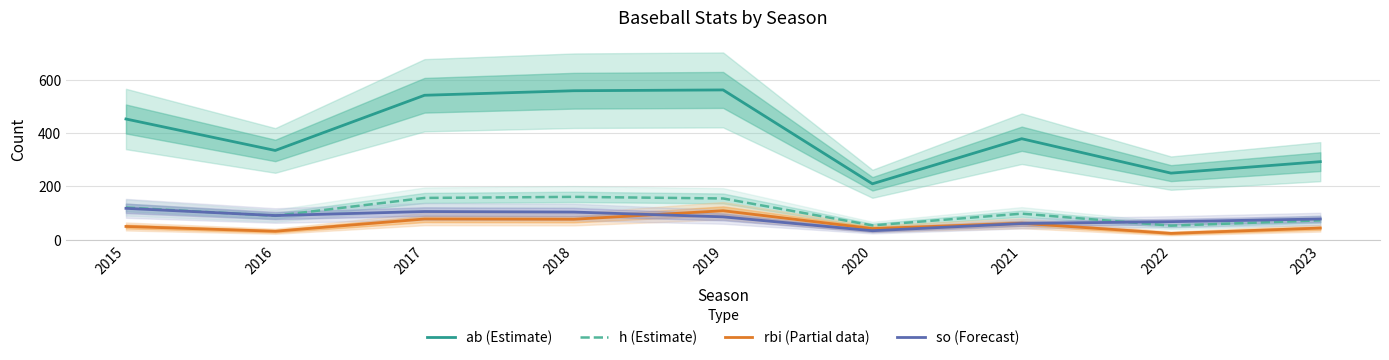

The value of ab (Estimate) at 2021 is 236. True or false?

False